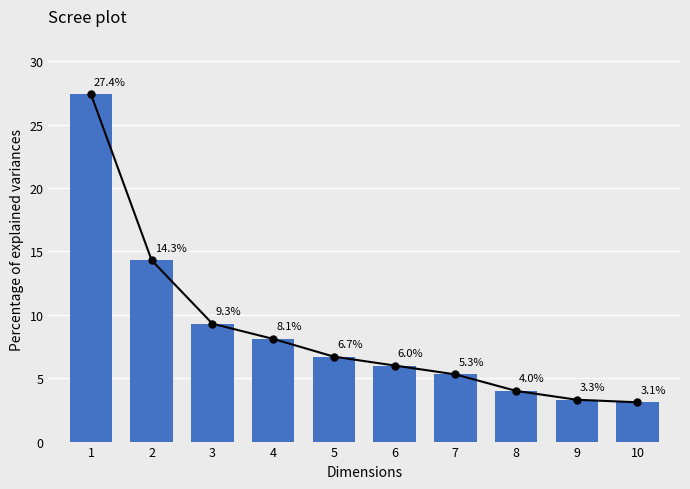

What is the sum of the values at 6 and 1?

33.4